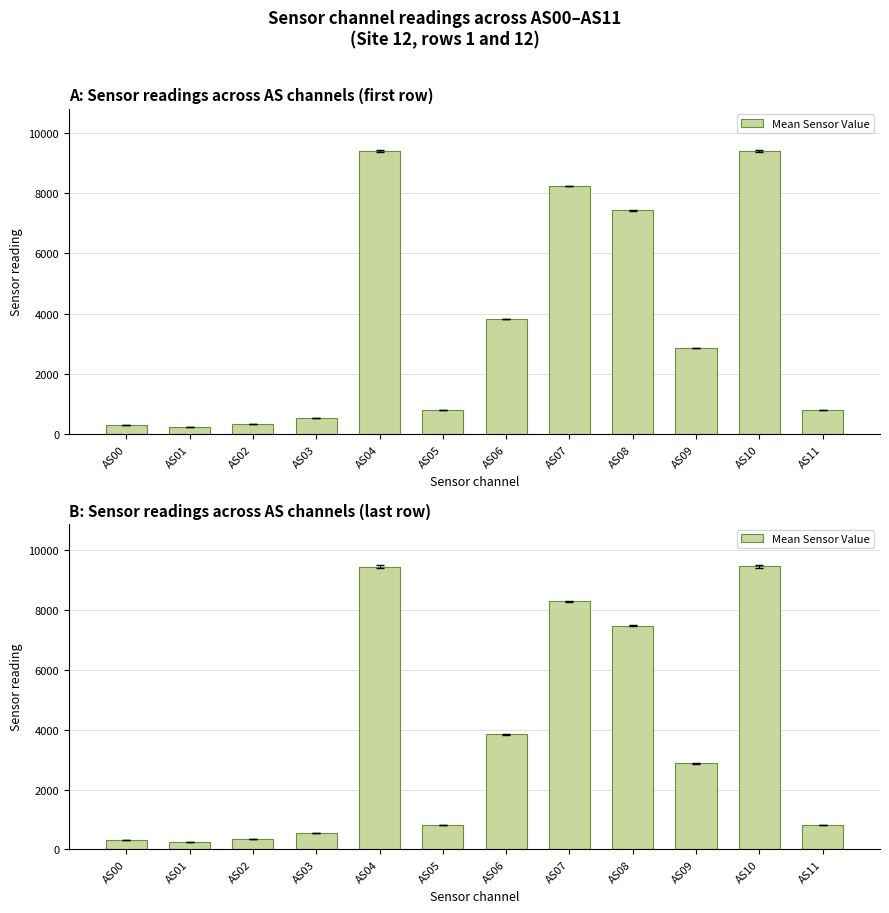

Reading left to right, transcribe all the data shown in this chart.

AS00=305	AS01=233	AS02=349	AS03=535	AS04=9441	AS05=804	AS06=3841	AS07=8278	AS08=7462	AS09=2872	AS10=9445	AS11=804